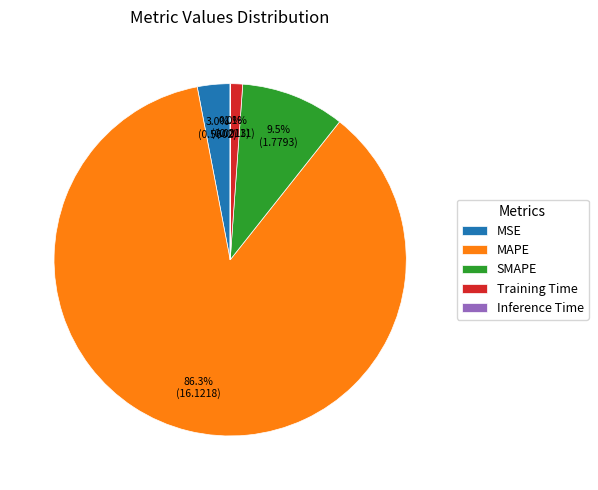

Which category has the biggest portion of the pie?

MAPE